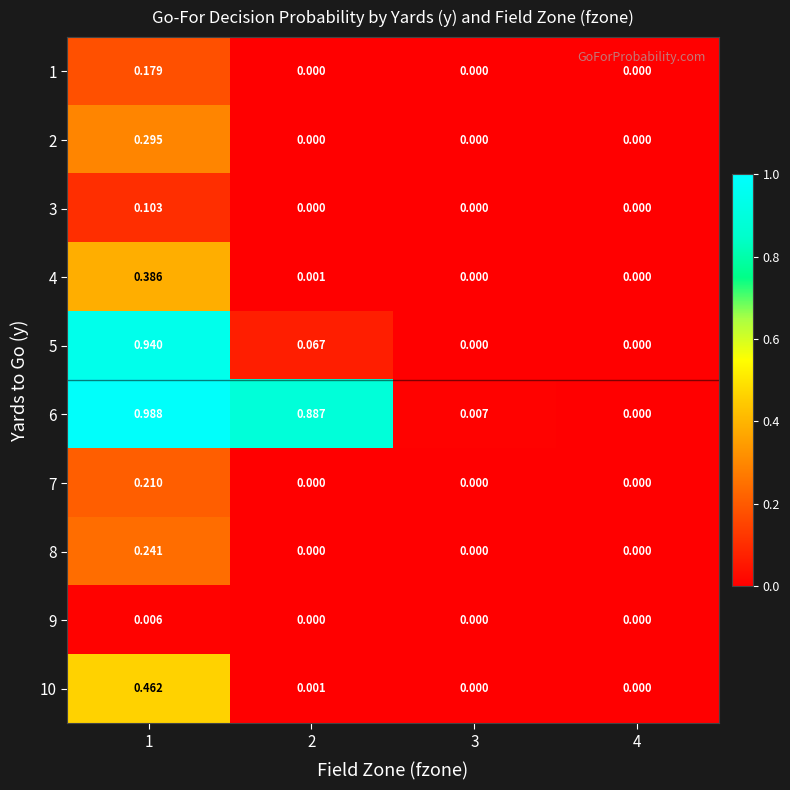

How many values in the 1 series exceed 0?

1